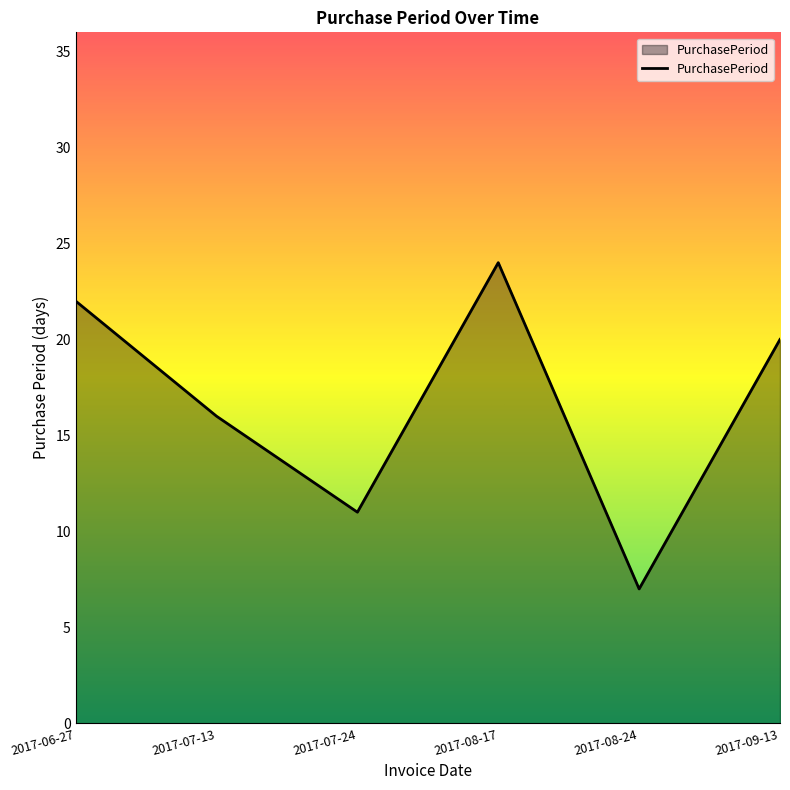

Does the chart have visible grid lines?

No